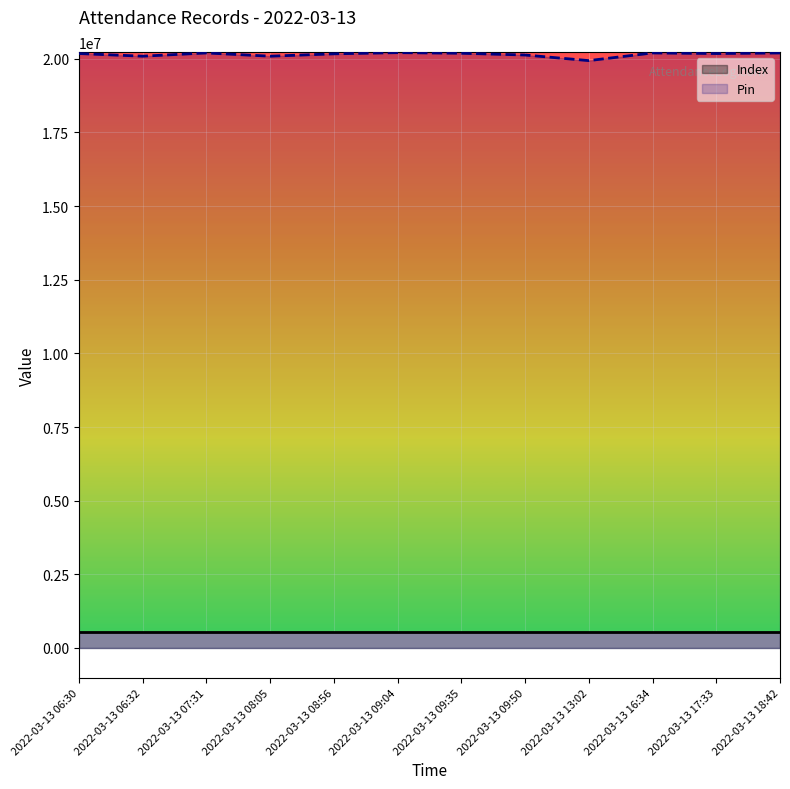

Is the value of Pin at 2022-03-13 08:05 greater than the value of Index at 2022-03-13 13:02?

Yes